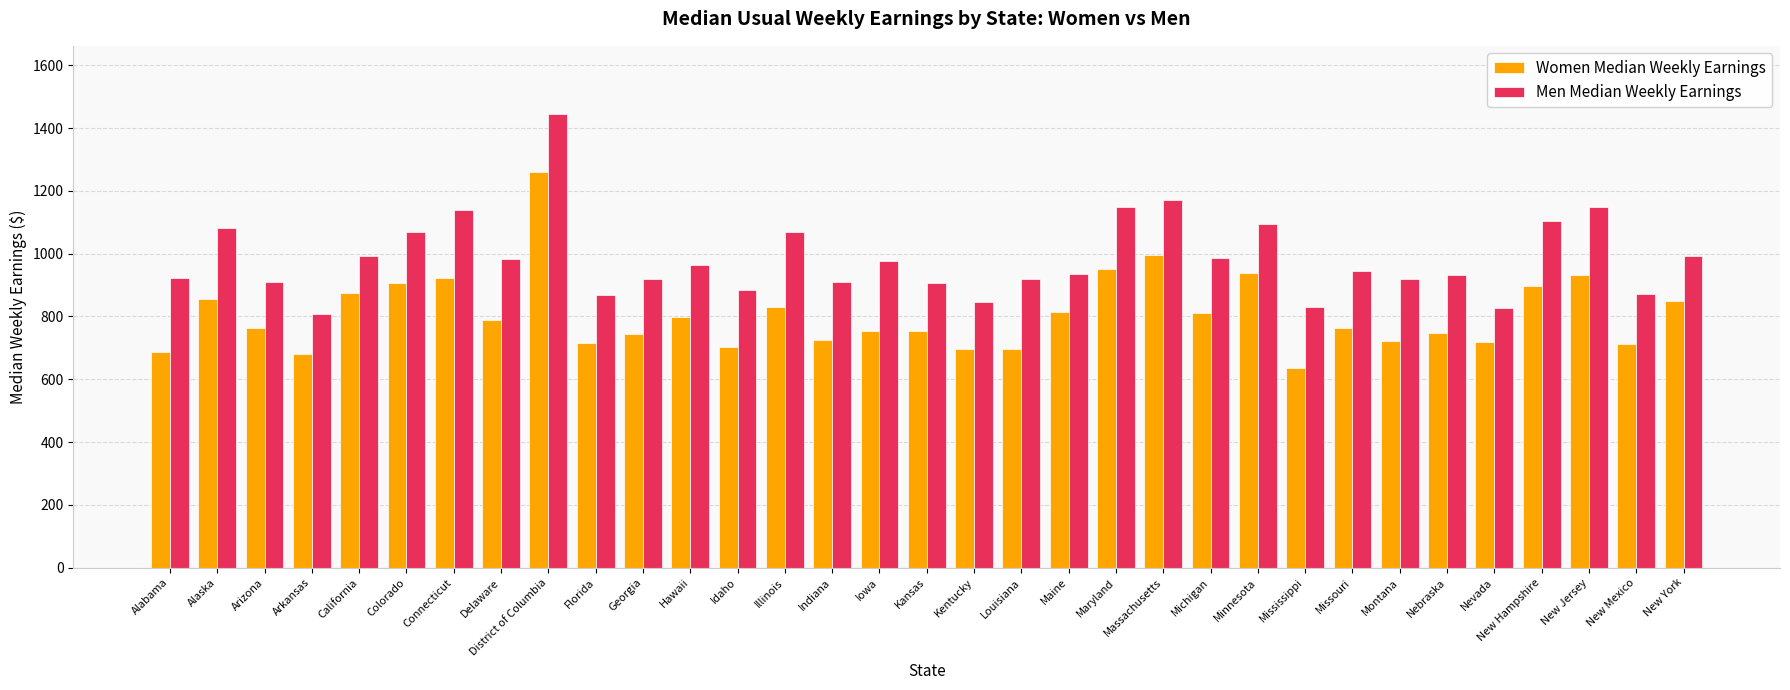

How many series are shown in this chart?

2